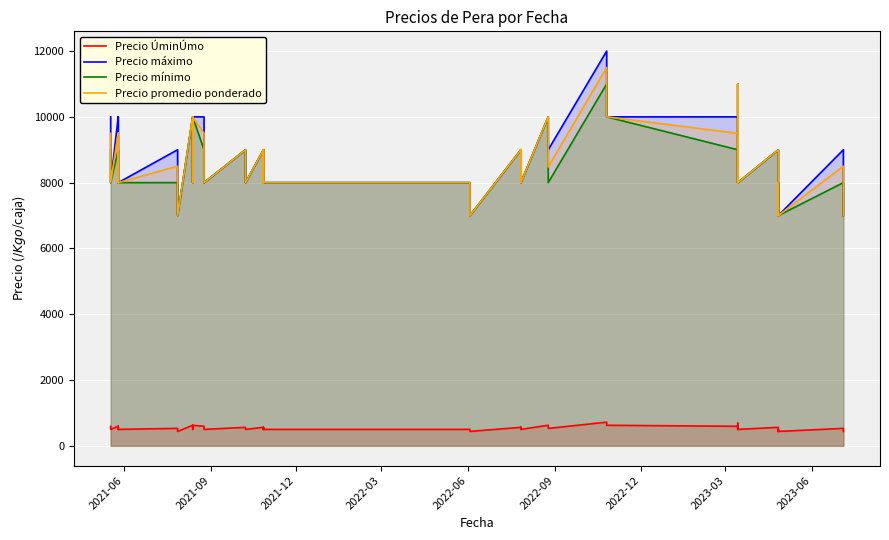

True or false: Precio ÚminÚmo and Precio promedio ponderado intersect in this chart.

False